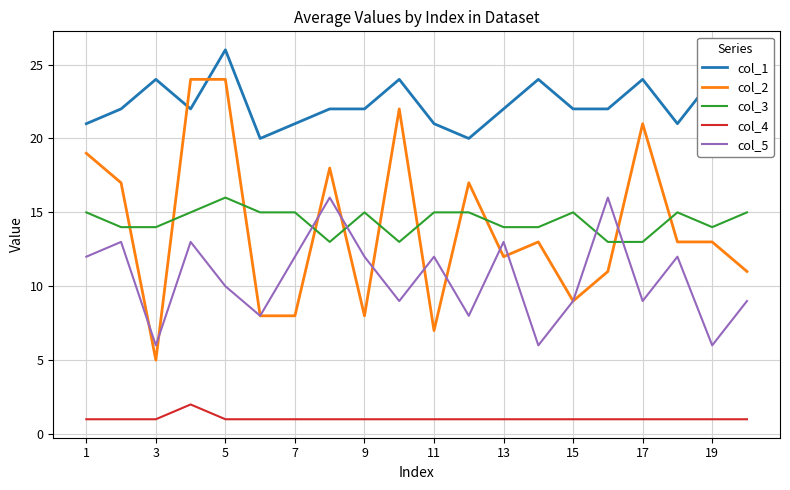

True or false: col_4 and col_5 intersect in this chart.

False